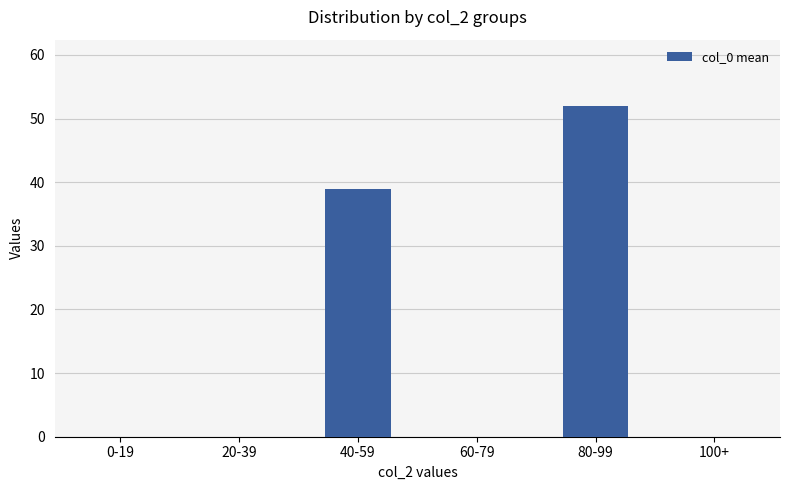

What is the sum of all values?

91